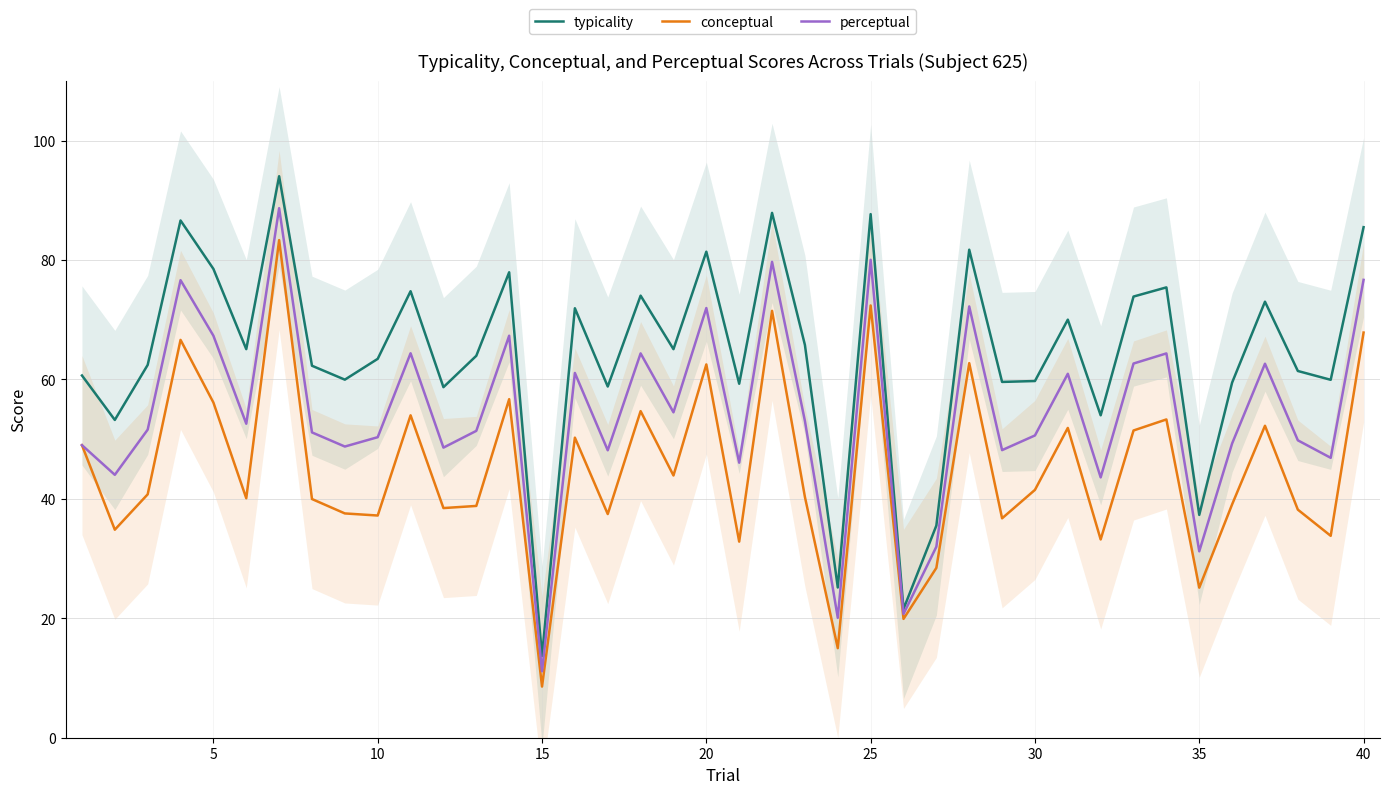

Is it true that typicality equals 21.6 at 10?

False